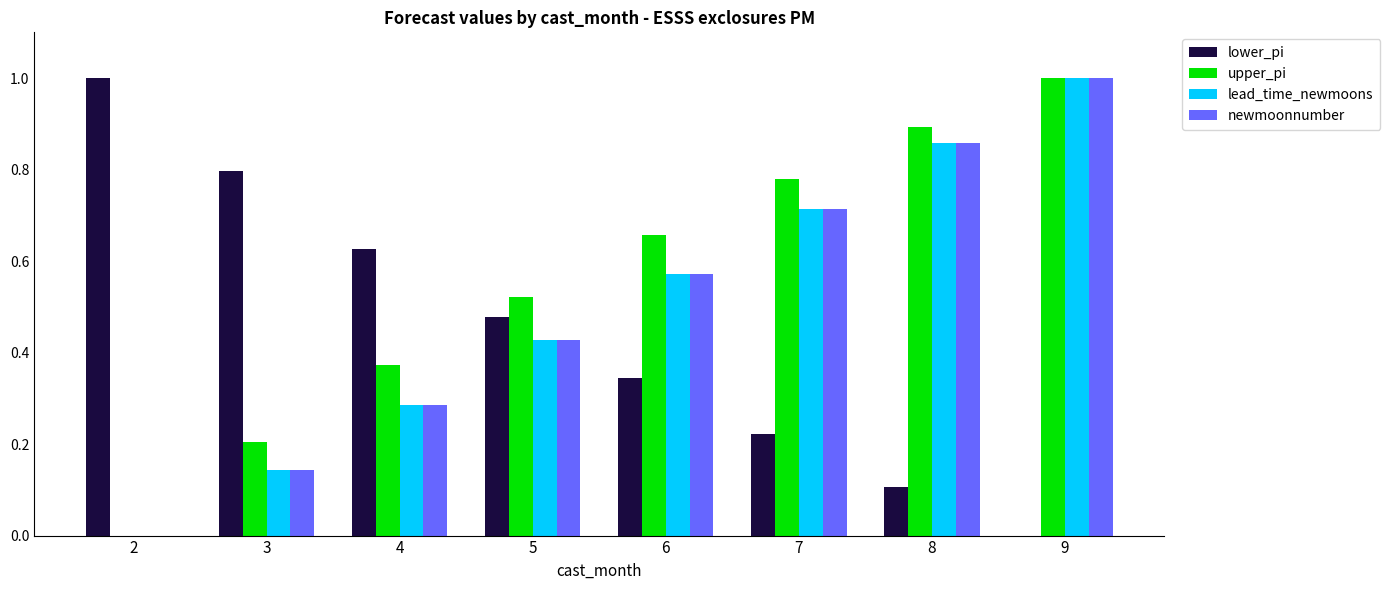

The value of newmoonnumber at 9 is 1.0. True or false?

True